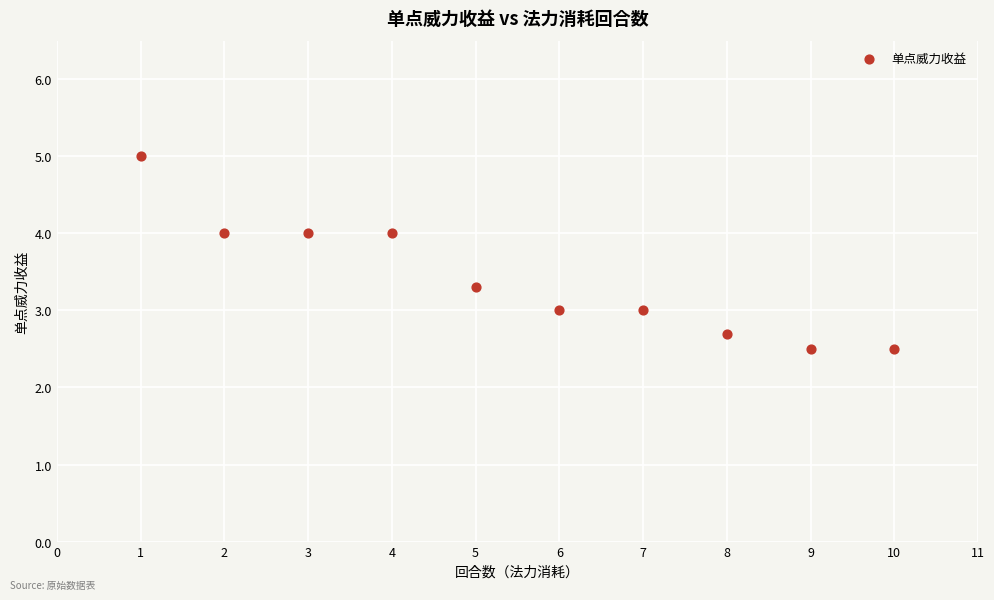

What is the range of Y values (max minus min)?

2.5